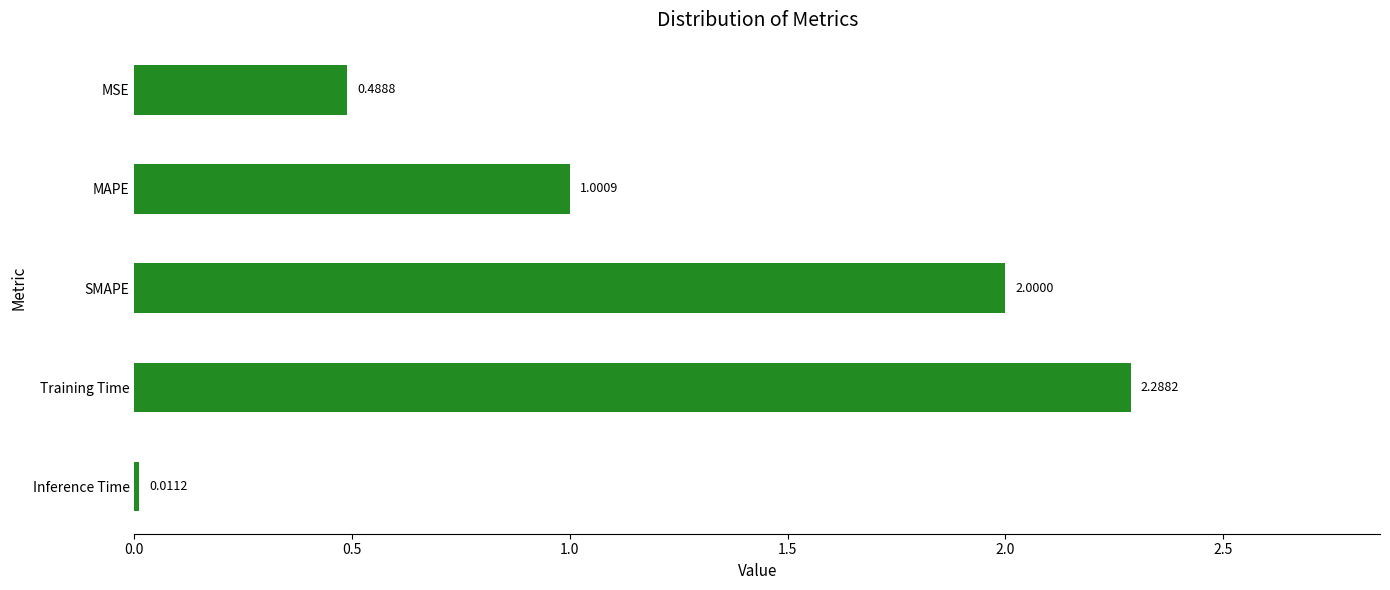

List the labels in order of value, largest first.

Training Time, SMAPE, MAPE, MSE, Inference Time